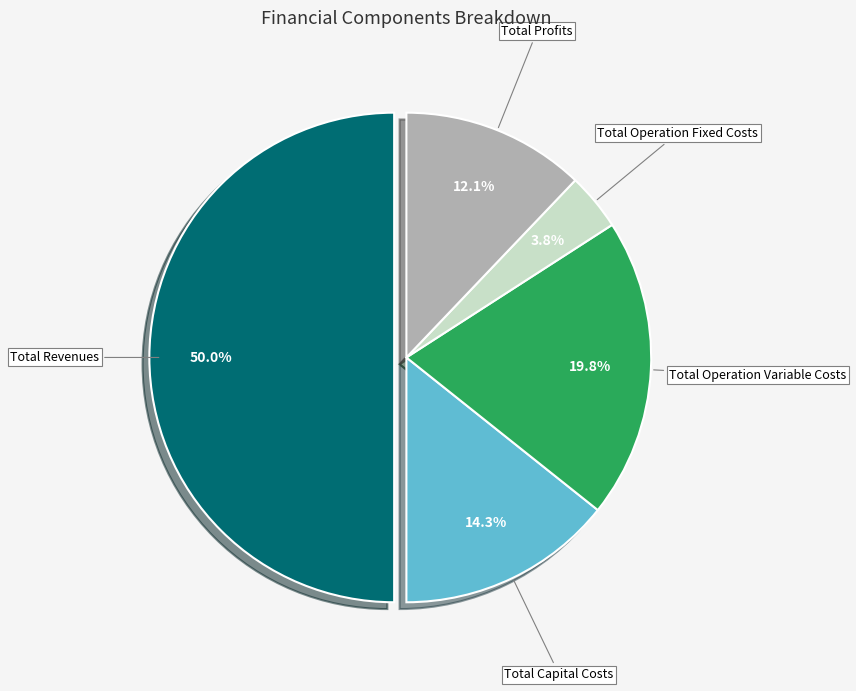

The Total Capital Costs slice represents 28% of the pie. True or false?

False